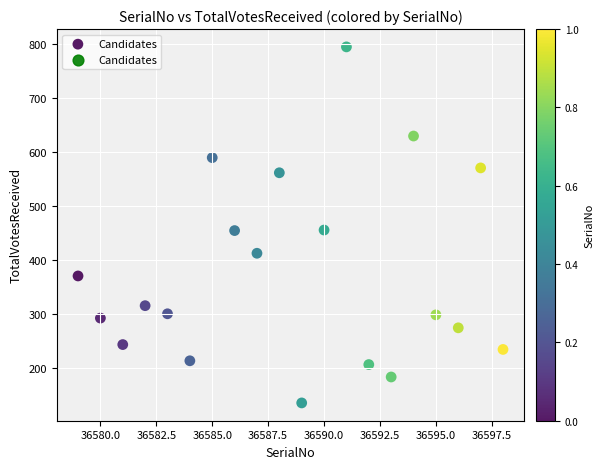

What is the range of Y values (max minus min)?

659